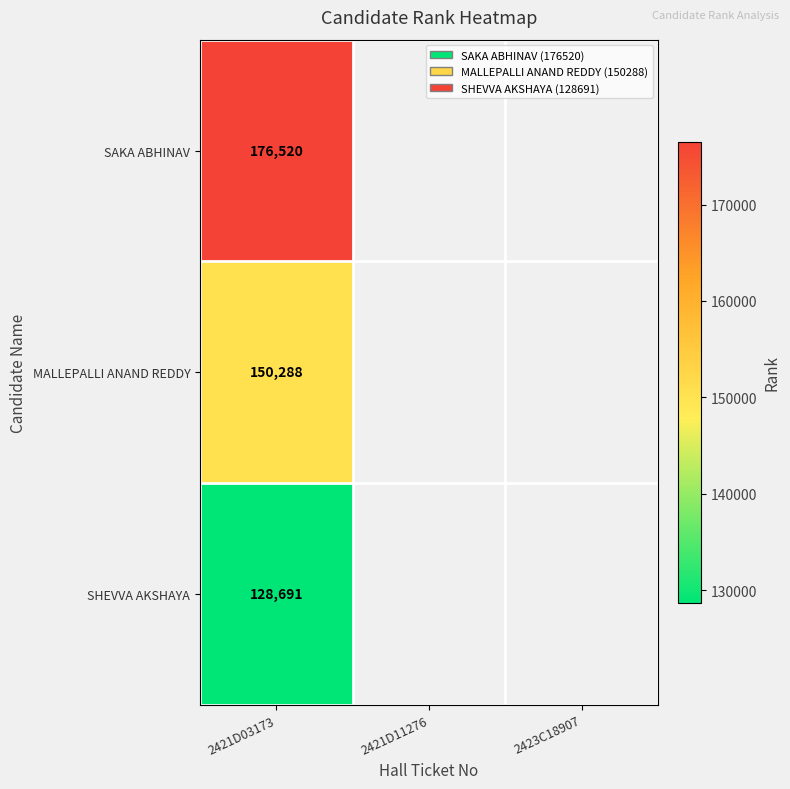

Rank the series at 2421D03173 from lowest to highest value.

SHEVVA AKSHAYA, MALLEPALLI ANAND REDDY, SAKA ABHINAV